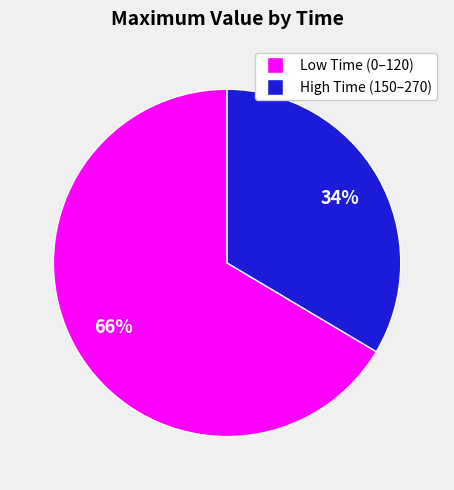

Does any single category account for the majority?

Yes